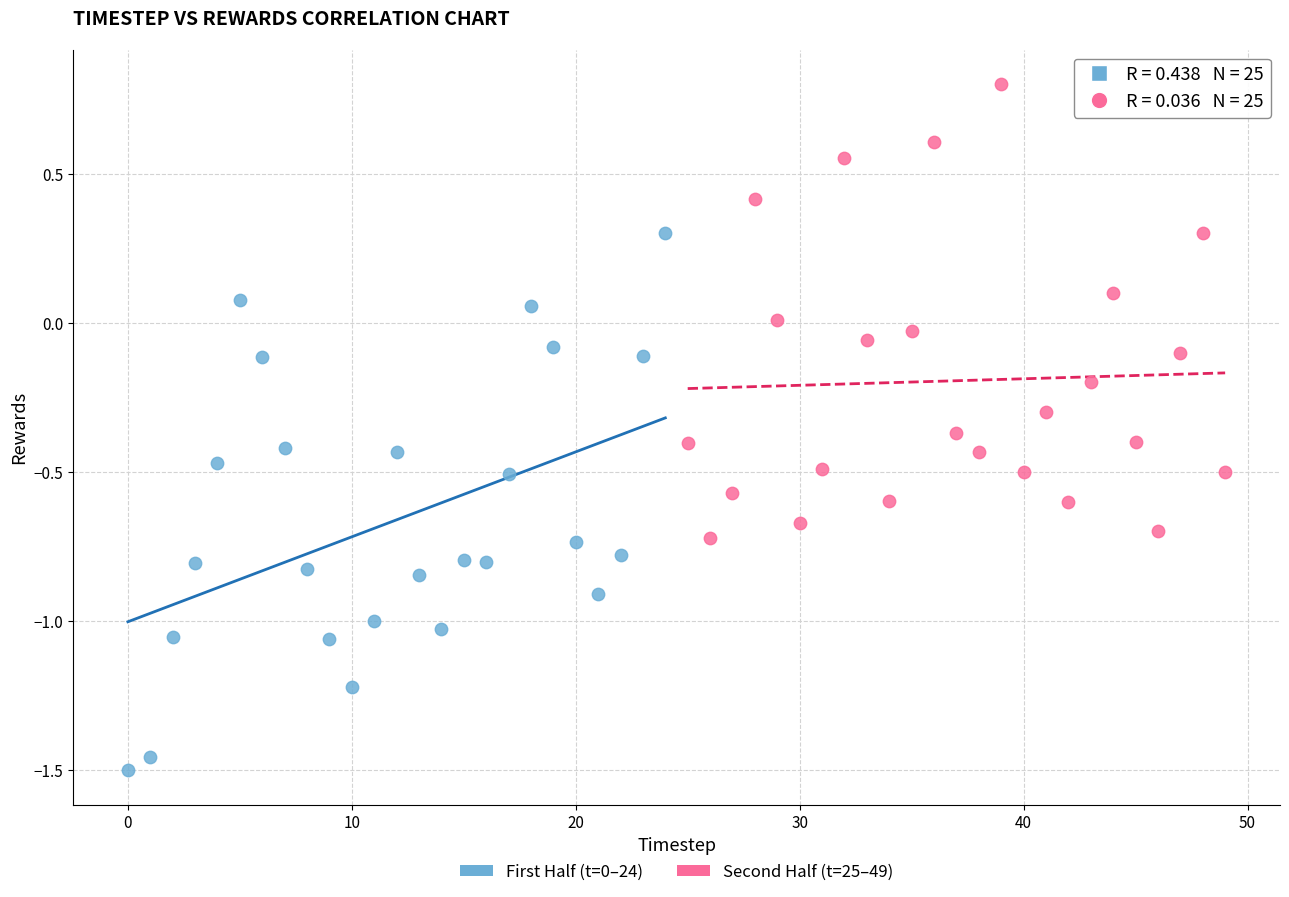

Which series reaches the maximum Y coordinate?

Second Half (t=25–49)